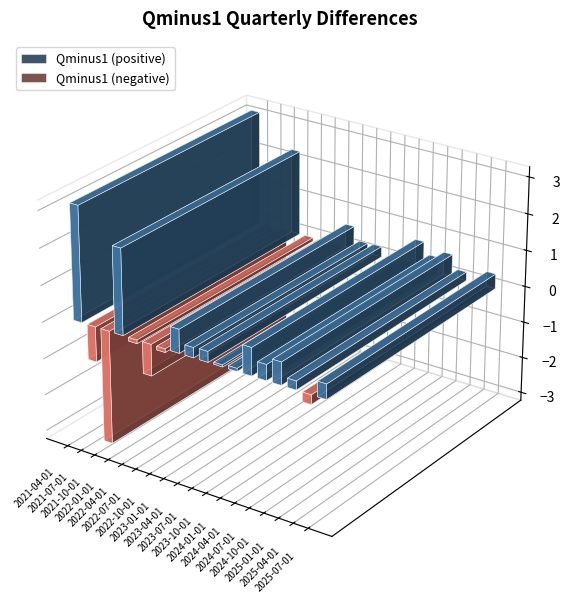

What is the maximum value shown in the chart?

3.1